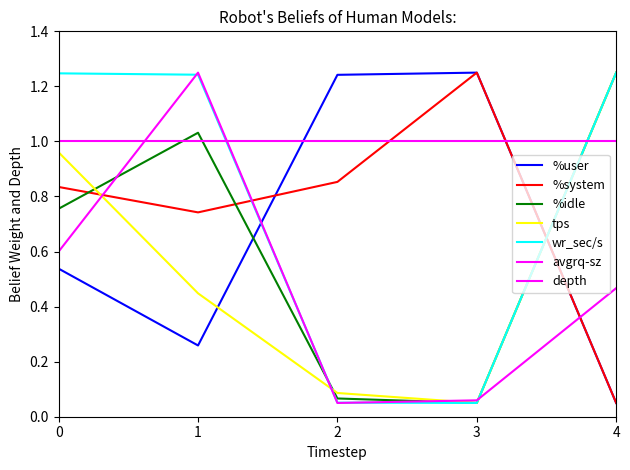

What is the sum of all %idle values?

3.2